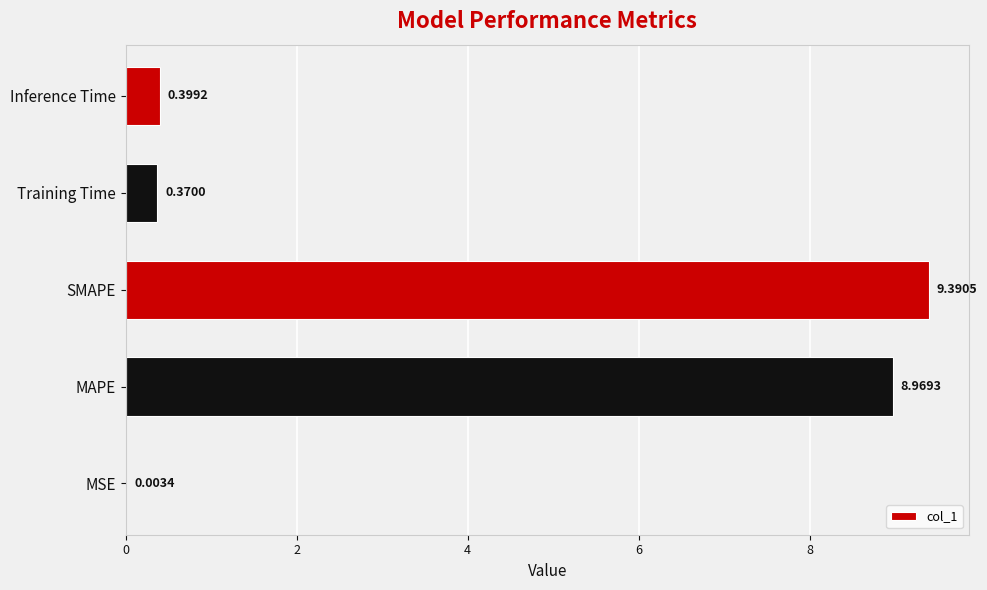

What is the change in value from SMAPE to Training Time?

-9.0